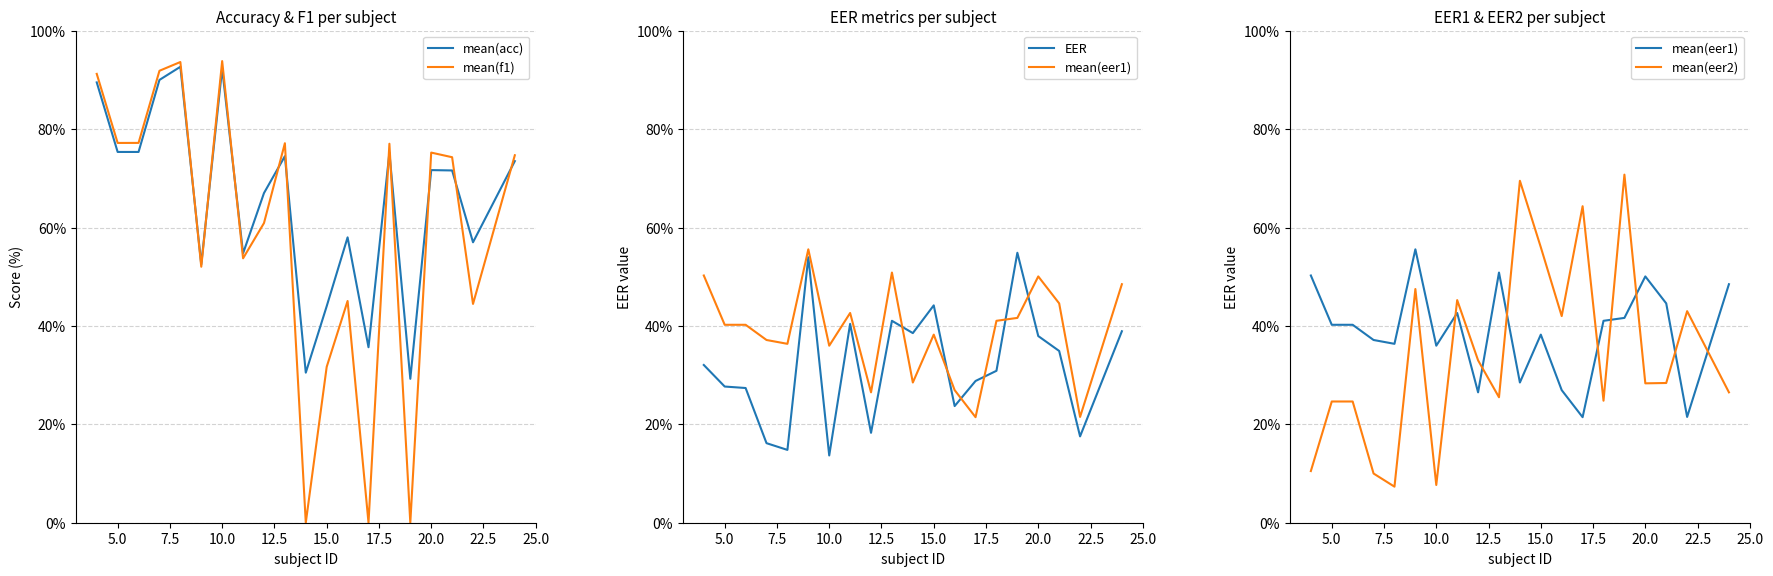

What are all the series names shown in the legend?

mean(acc), mean(f1), EER, mean(eer1), mean(eer2)